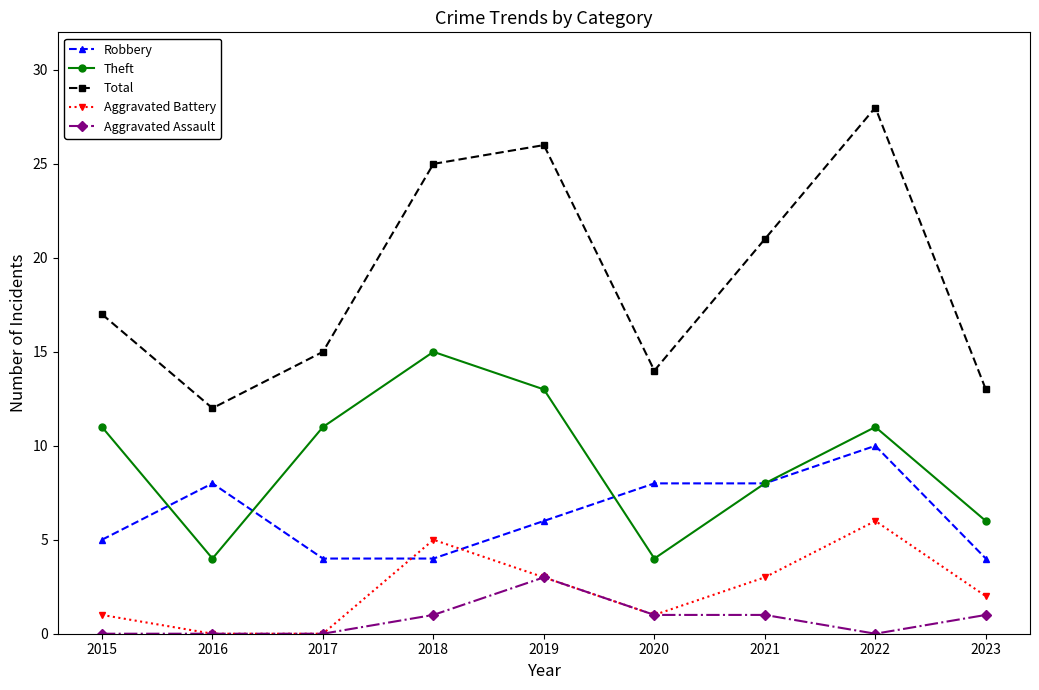

True or false: Total and Theft cross at least once.

False